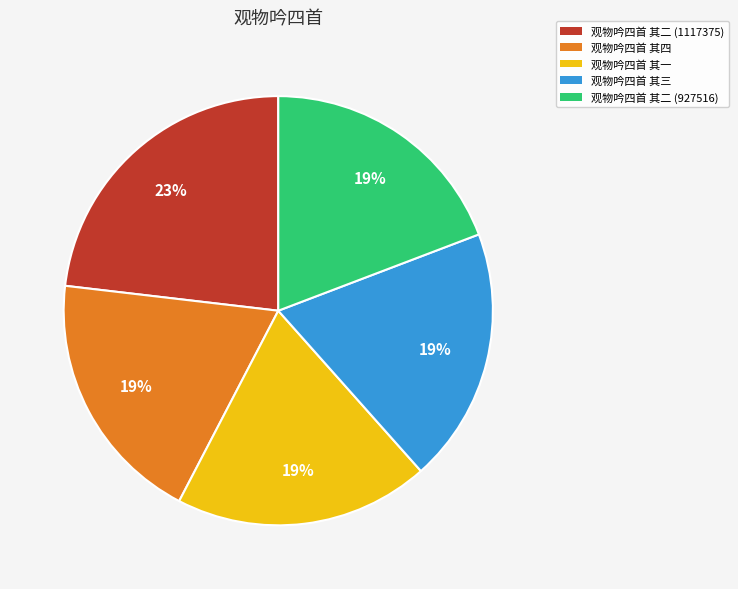

To the nearest percent, what percentage of the pie is 观物吟四首 其二 (1117375)?

23%